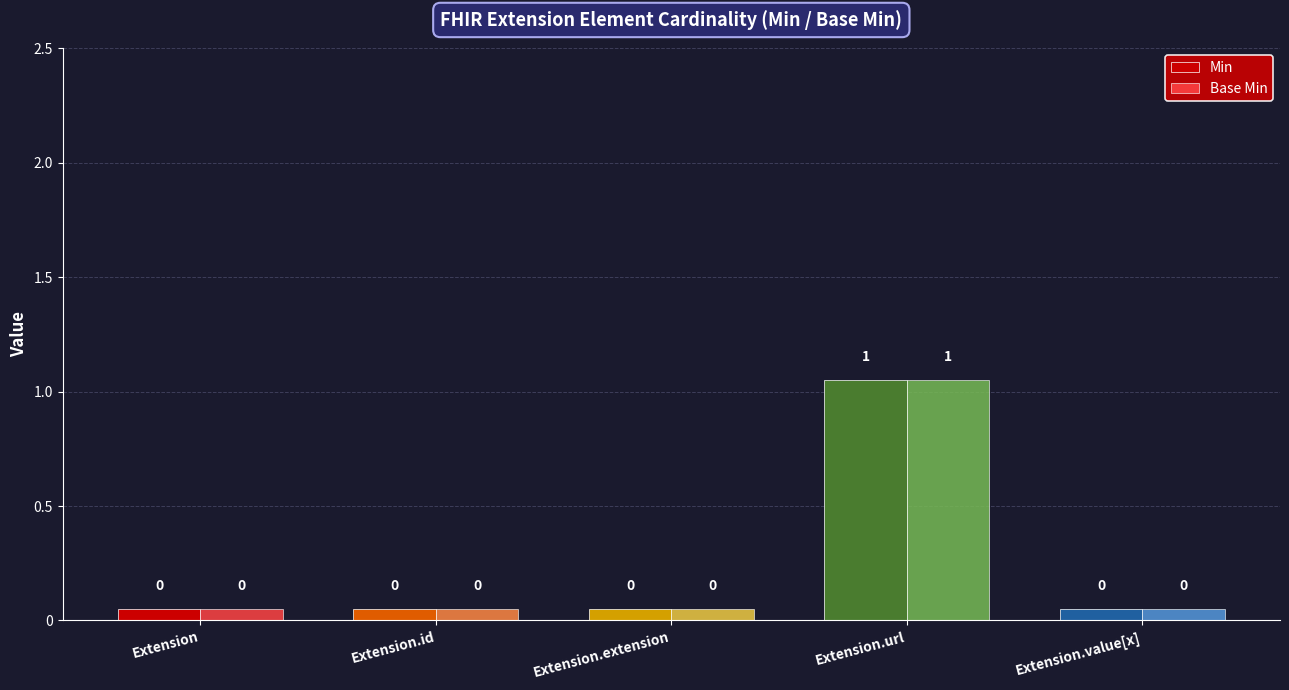

Which category has the highest value across all series?

Extension.url